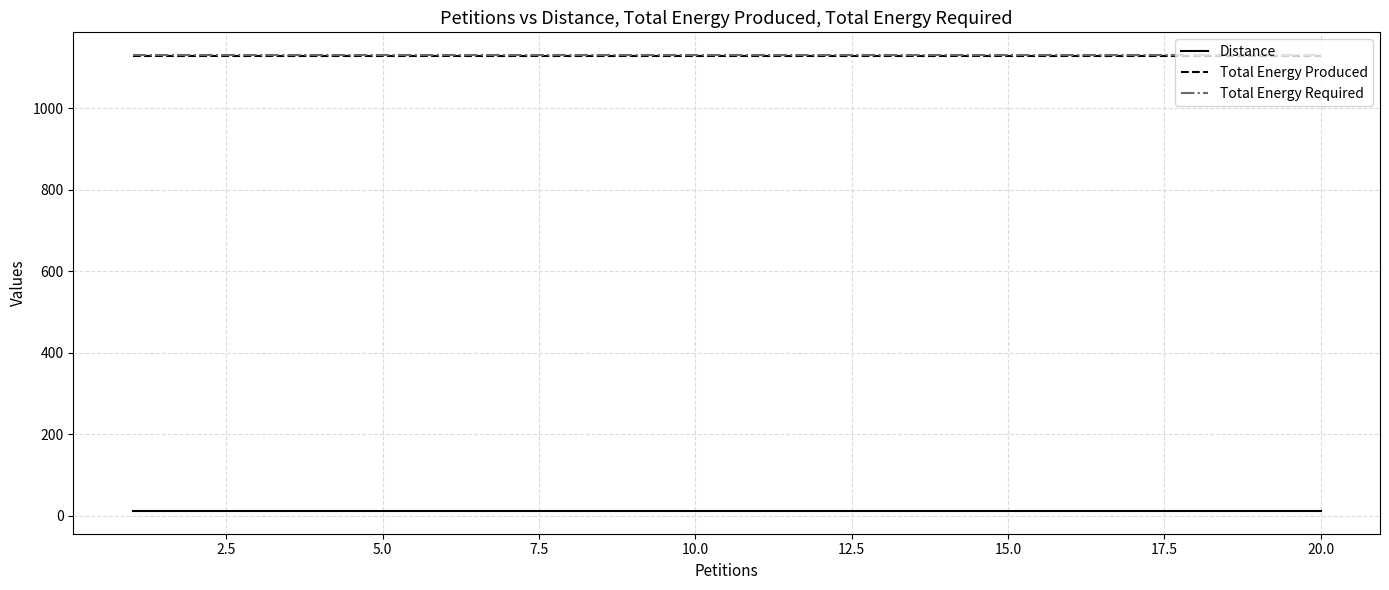

True or false: Total Energy Required and Distance intersect in this chart.

False